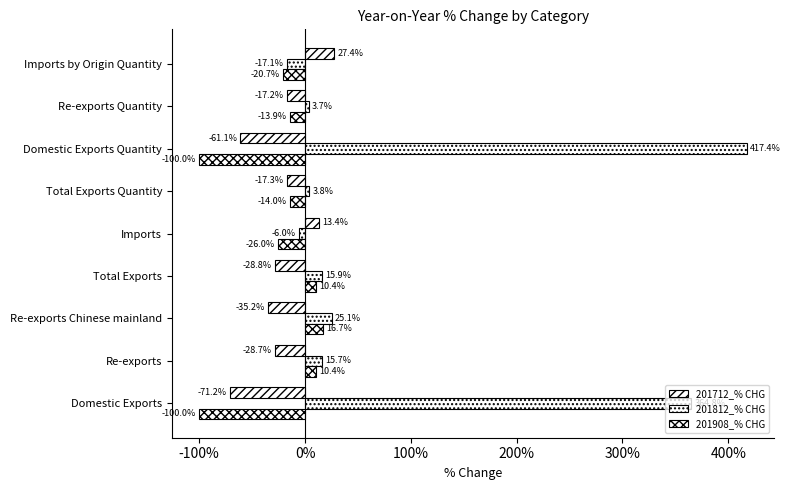

List the series in order of their peak value, highest first.

201812_% CHG, 201712_% CHG, 201908_% CHG